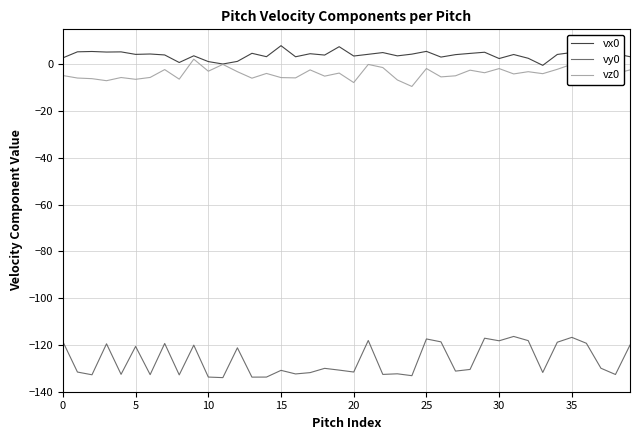

True or false: vx0 and vy0 intersect in this chart.

False